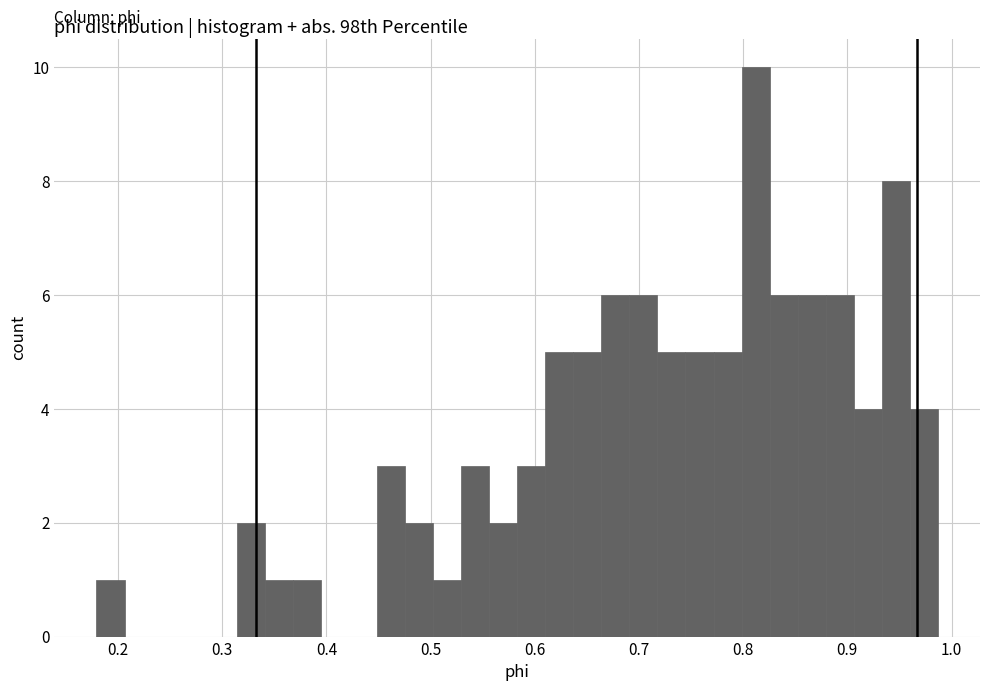

Around what value on the x-axis is the tallest bar? Give the approximate position of its centre, as read against the axis.

0.81